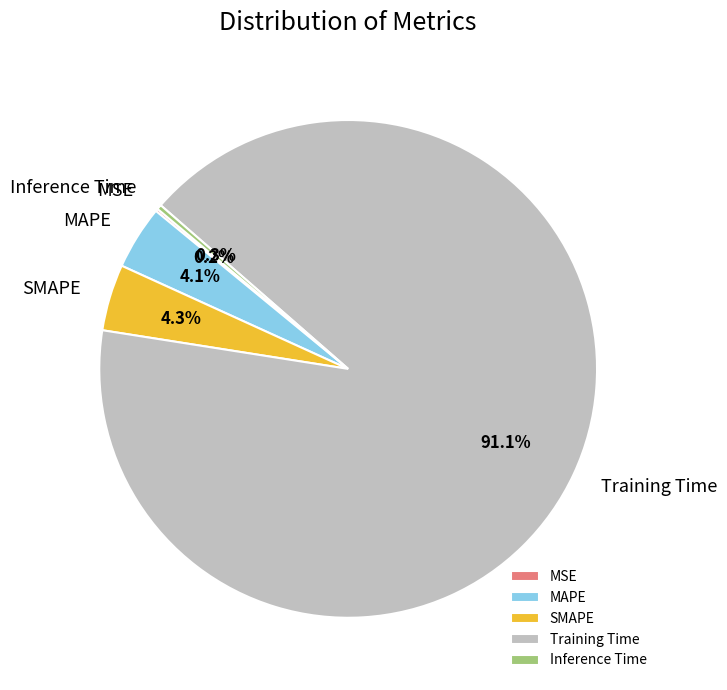

Which has a higher value, Training Time or MAPE?

Training Time